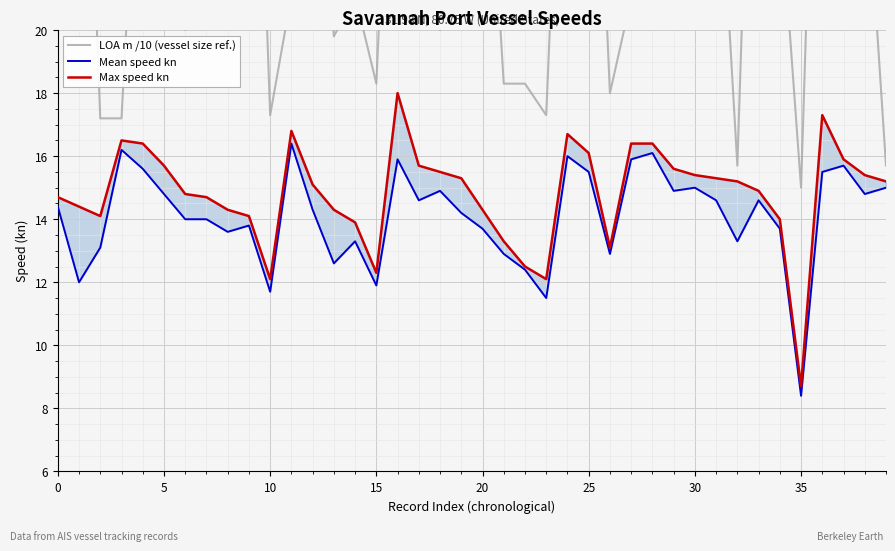

What is the difference between the second highest and second lowest values in the Mean speed kn series?

4.7